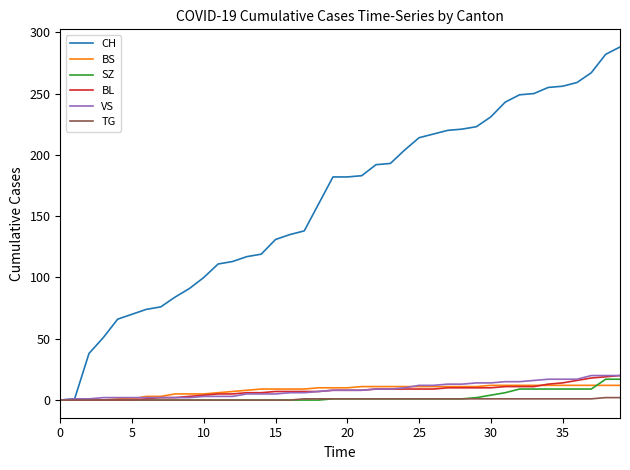

What is the greatest value displayed?

288